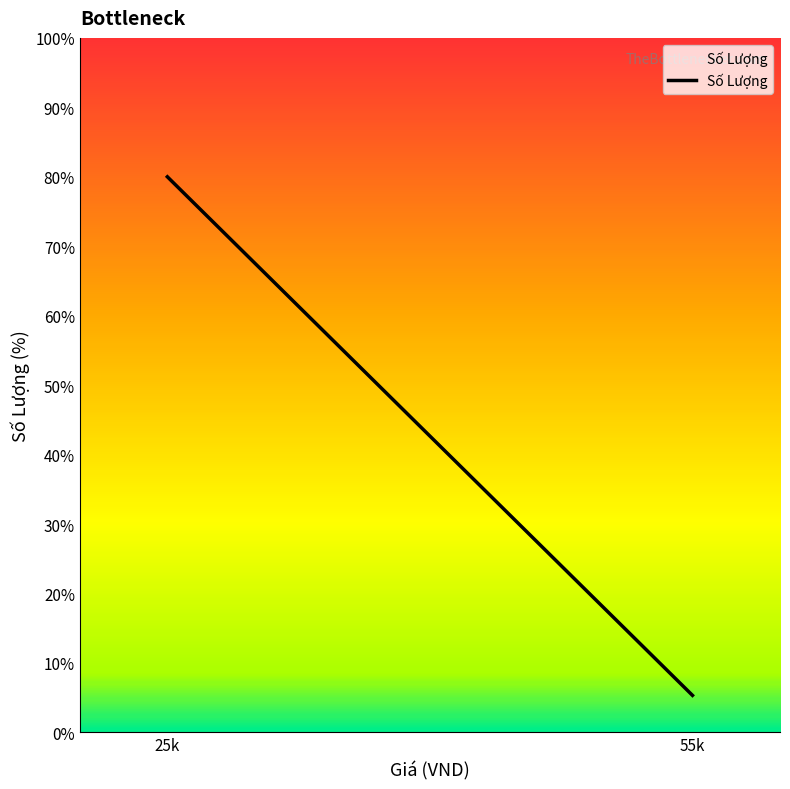

The chart shows a value of 139.3 at 25k. True or false?

False